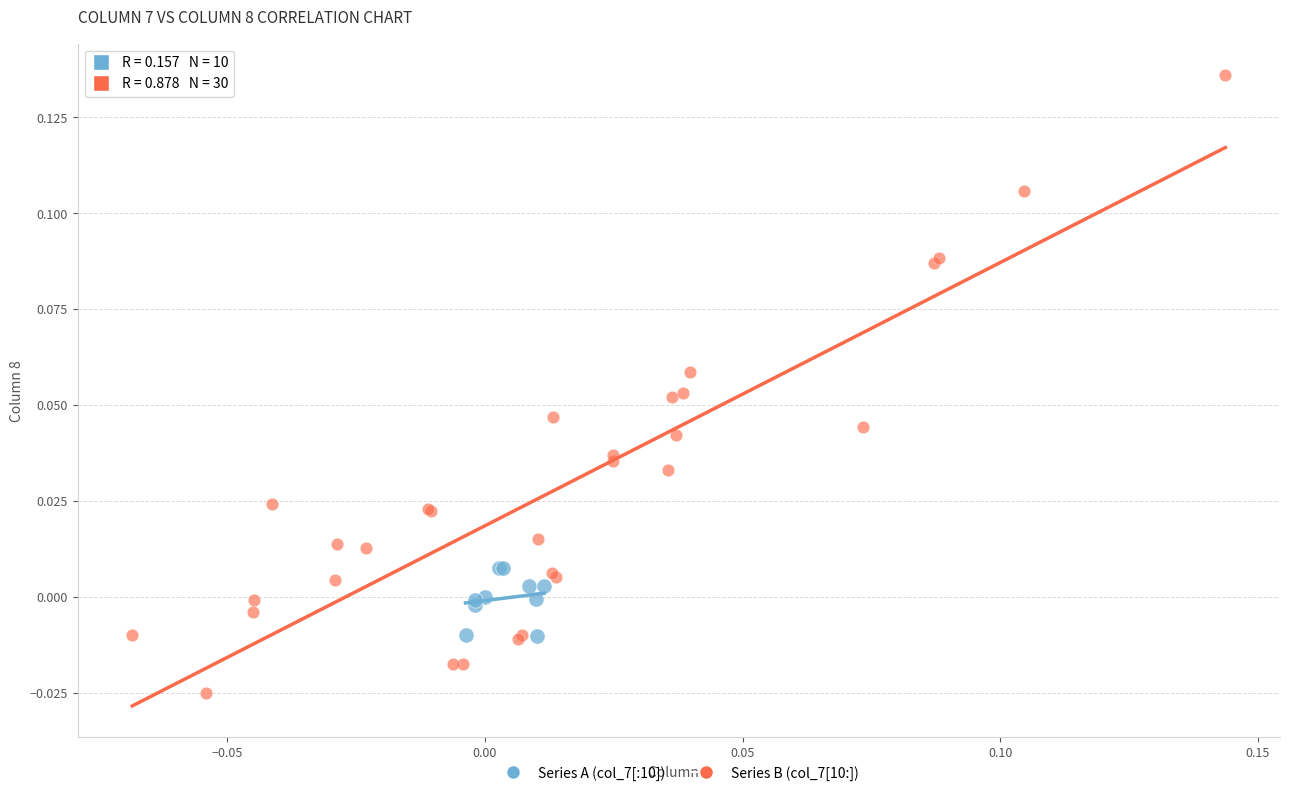

Which series has the widest spread of Y values?

Series B (col_7[10:])